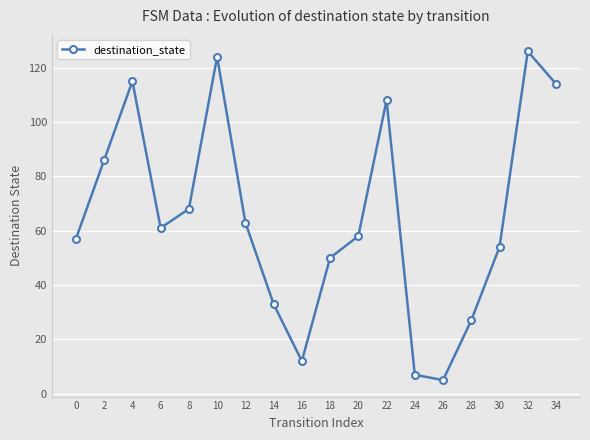

How many values are below 61?

9